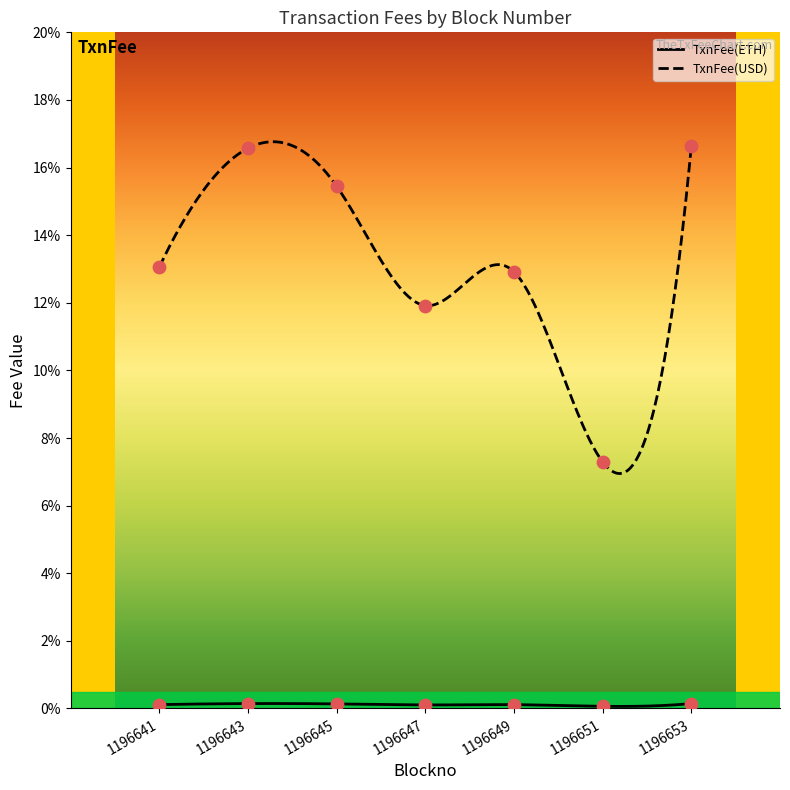

What is the total value across all series at 1196651?

0.1